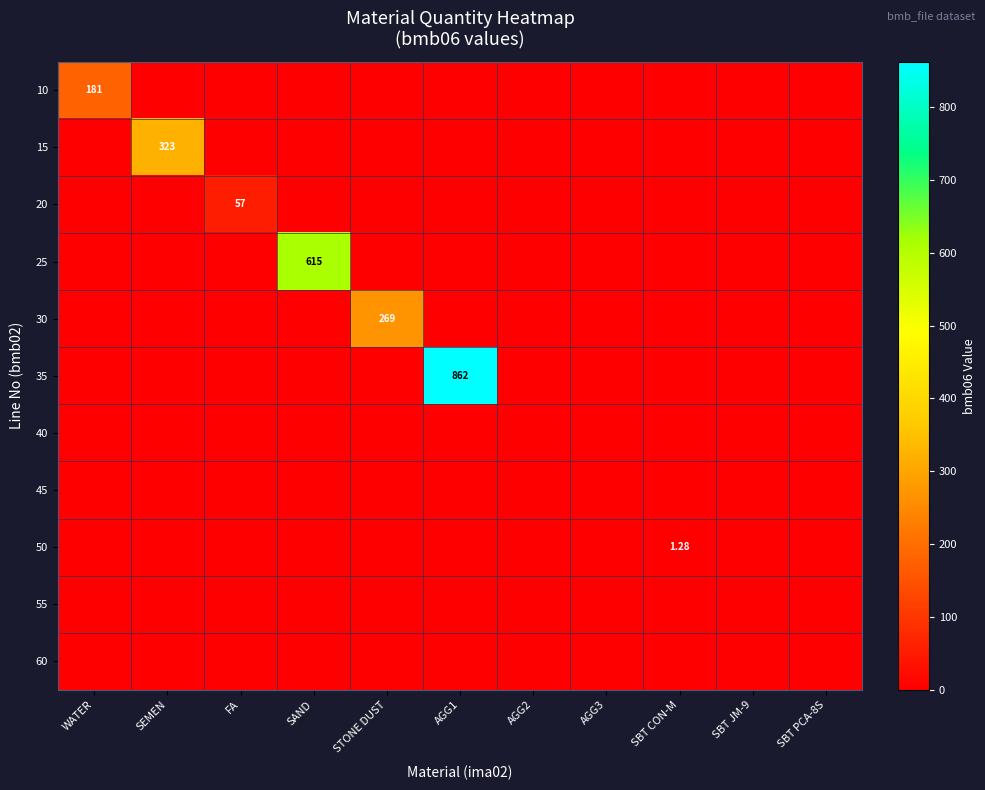

Is it true that 30 equals 161.9 at STONE DUST?

False